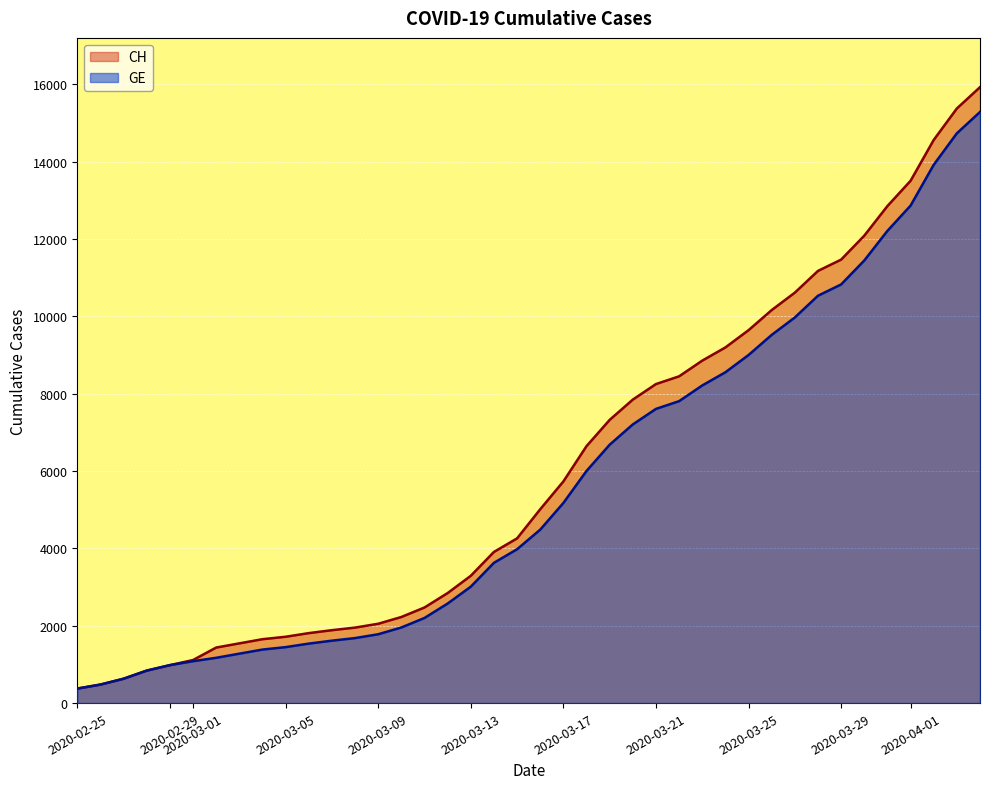

Which series has the widest spread of values?

CH